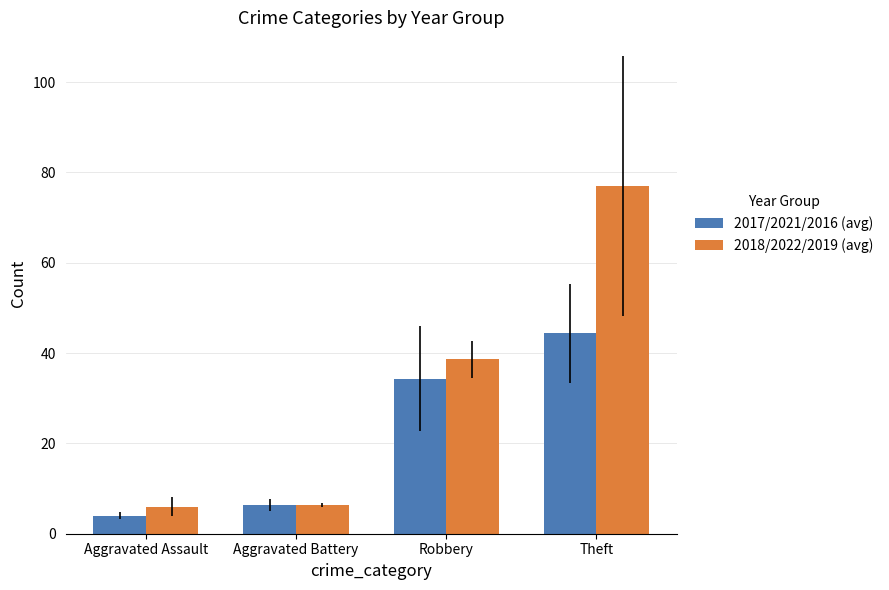

What is the sum of the 2018/2022/2019 (avg) values at Aggravated Assault and Aggravated Battery?

12.3